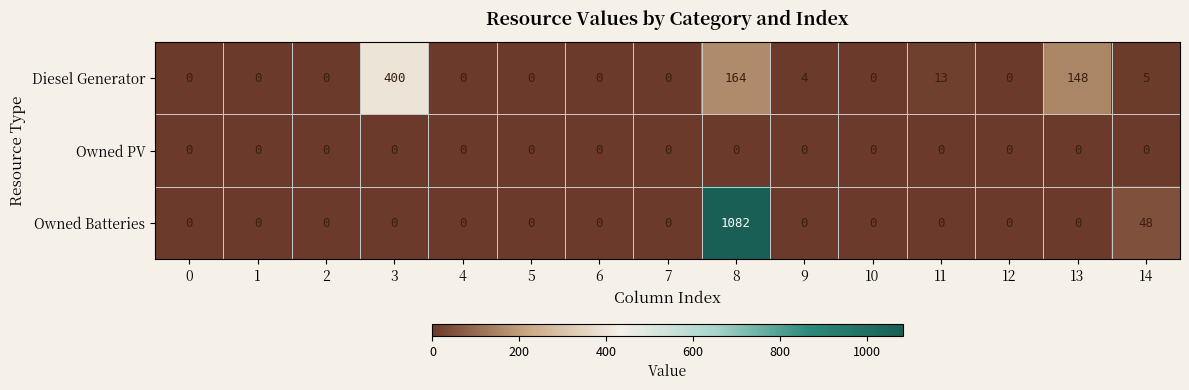

Which series changed the most between 4 and 8?

Owned Batteries